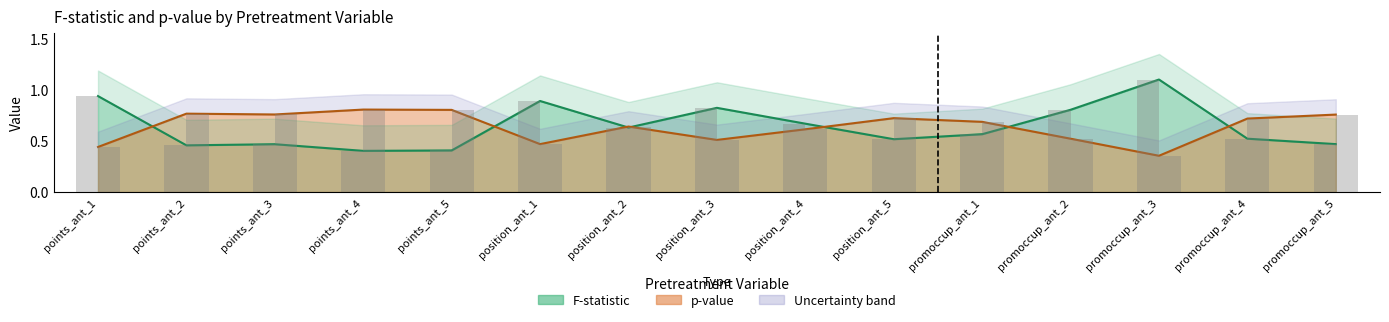

What is the greatest value displayed?

1.1